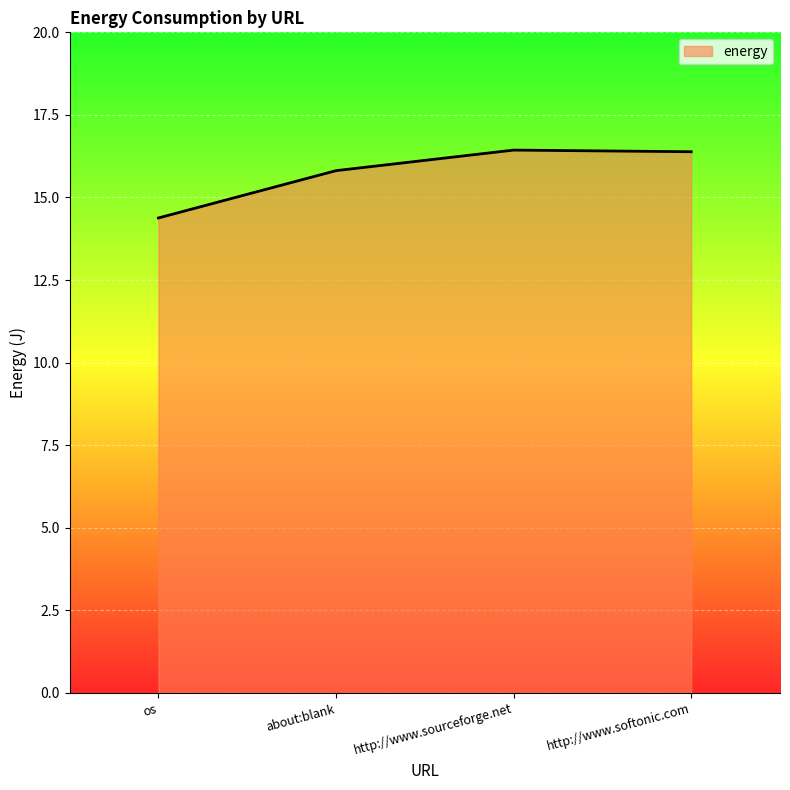

Reading left to right, extract all data points from this chart.

14.4	15.8	16.4	16.4